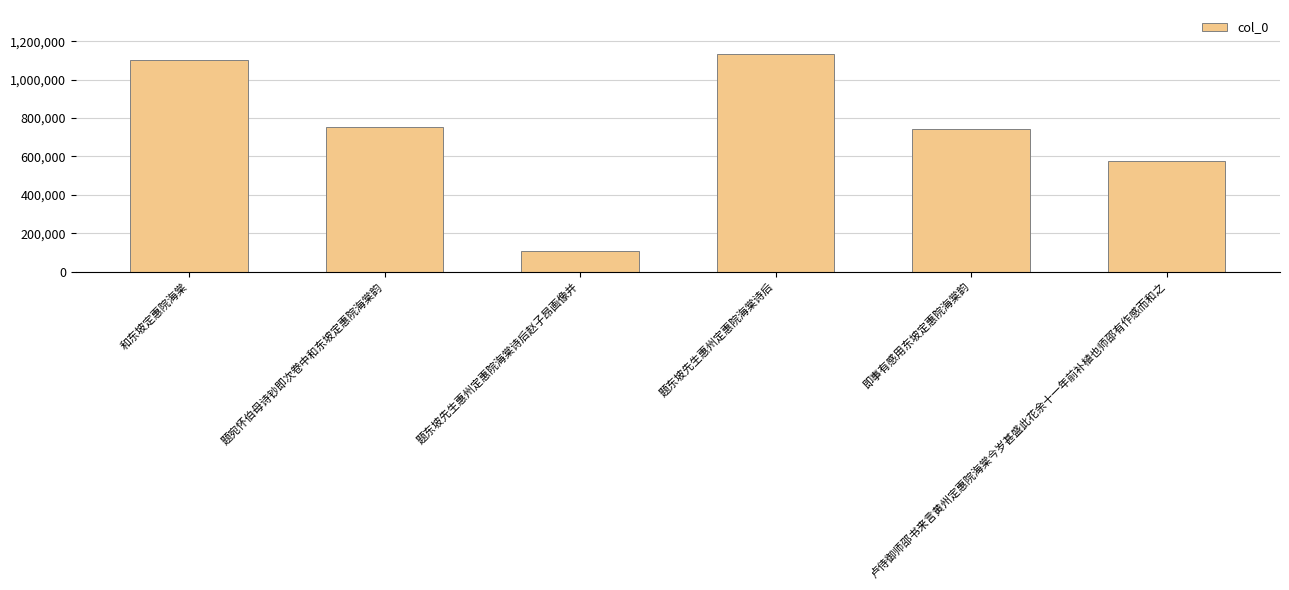

Is it true that the value at 题东坡先生惠州定惠院海棠诗后赵子昂画像并 is 108108?

True